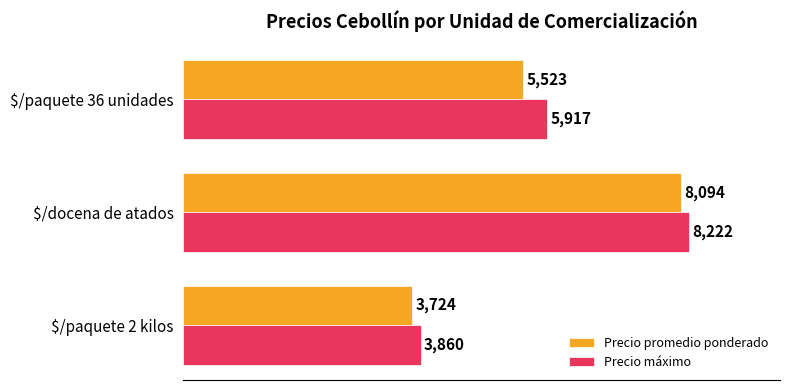

What is the total value across all series at $/paquete 2 kilos?

7584